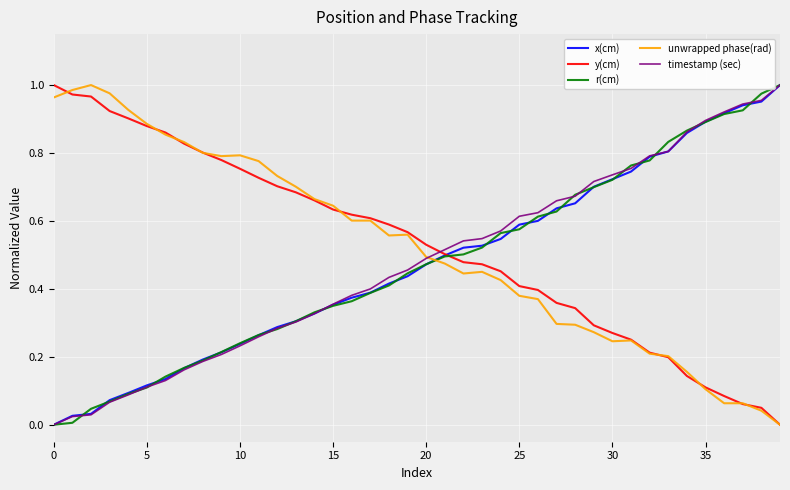

Which series ends up on top after the final intersection of r(cm) and unwrapped phase(rad)?

r(cm)